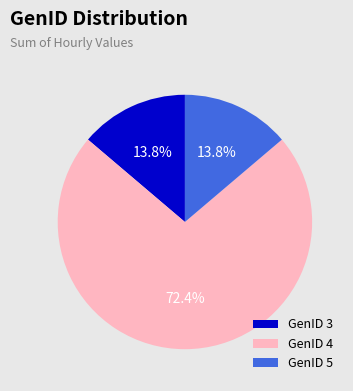

What portion of the pie excludes GenID 3?

86.2%